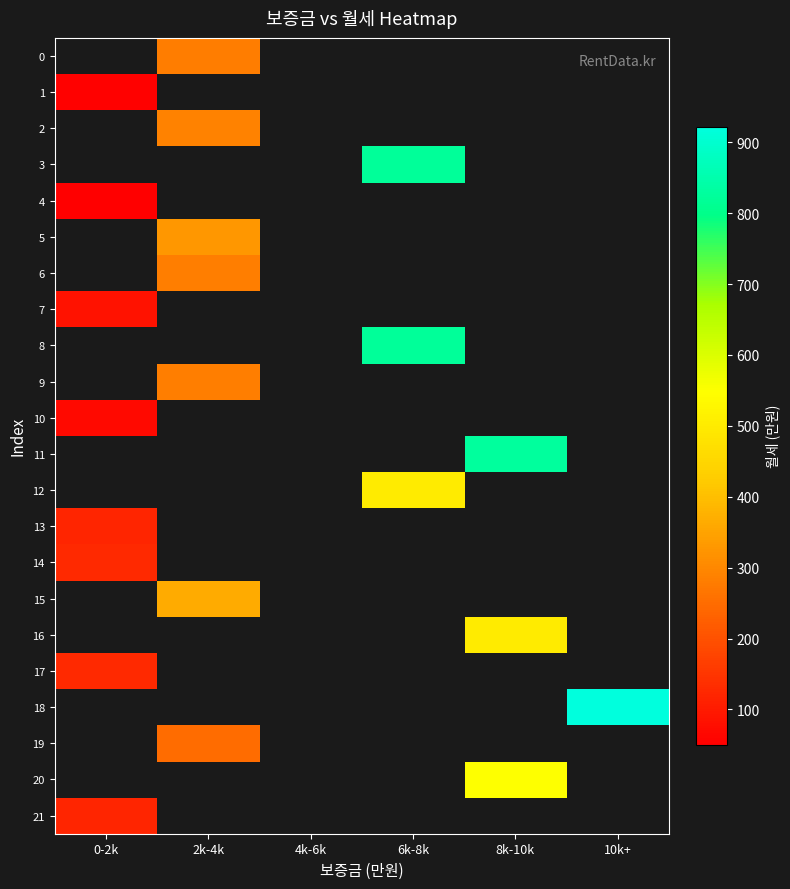

What is the minimum value shown in the chart?

50.0